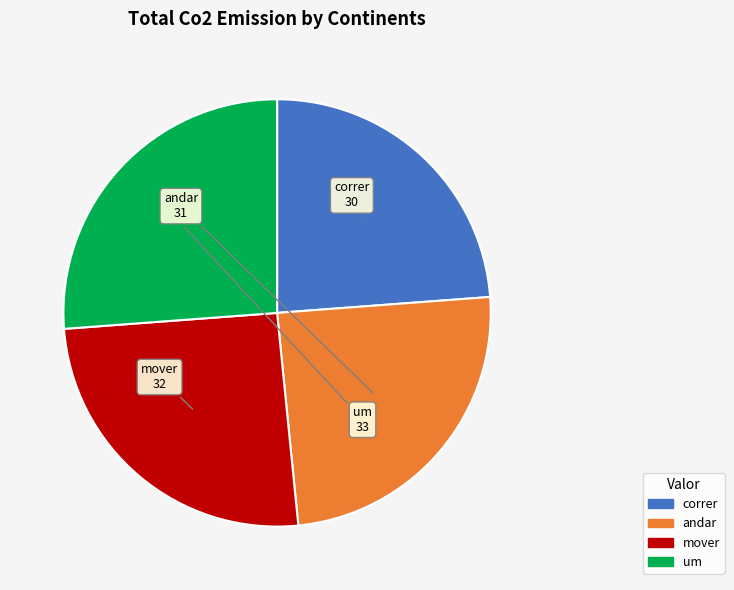

The um slice represents 26% of the pie. True or false?

True